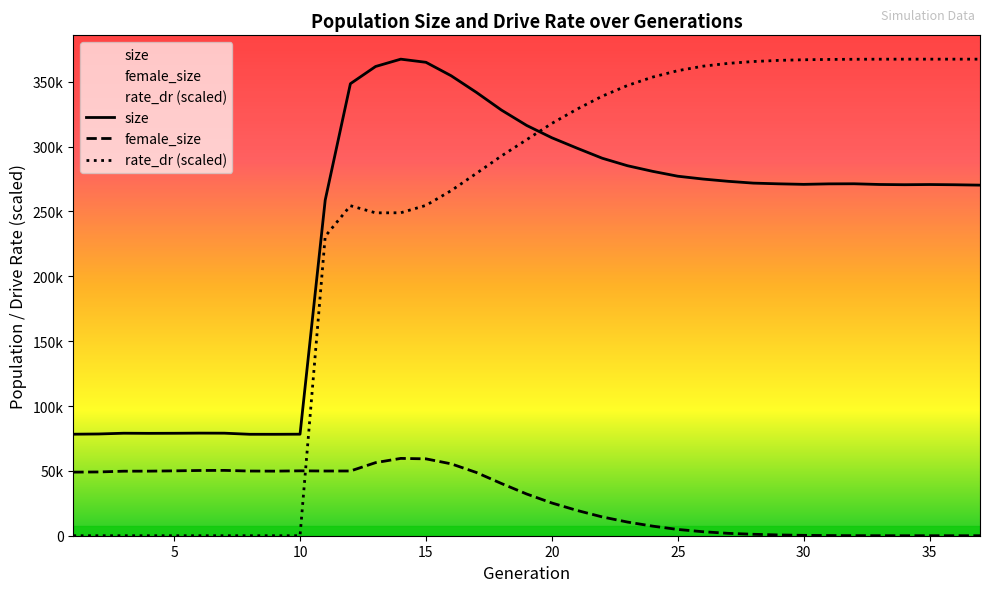

Between 24 and 33, which series saw the biggest shift?

rate_dr